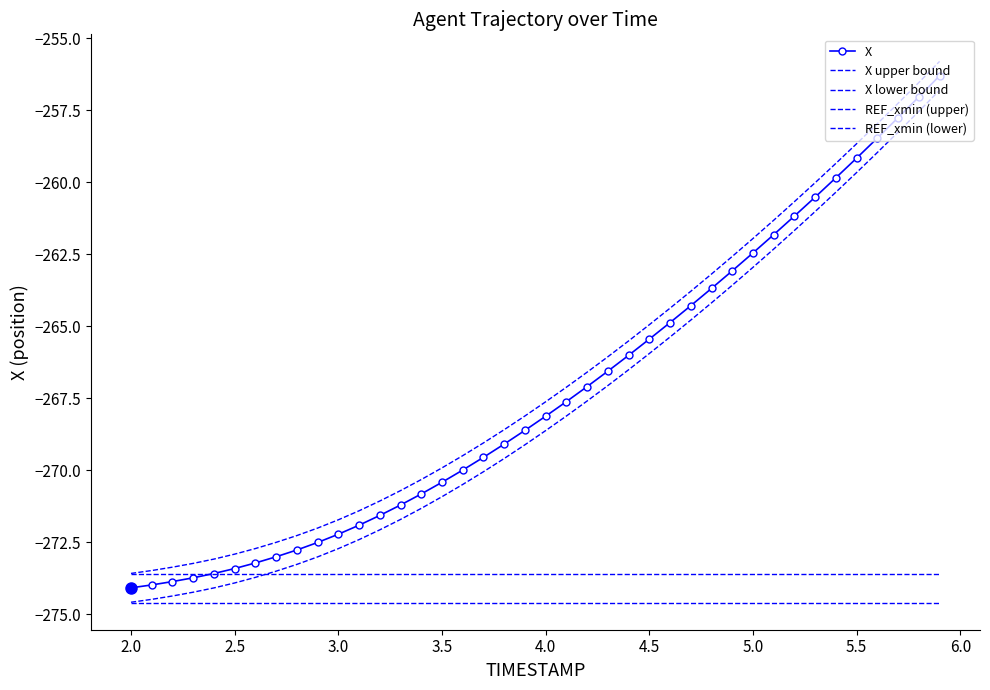

Count the number of categories in the chart.

40